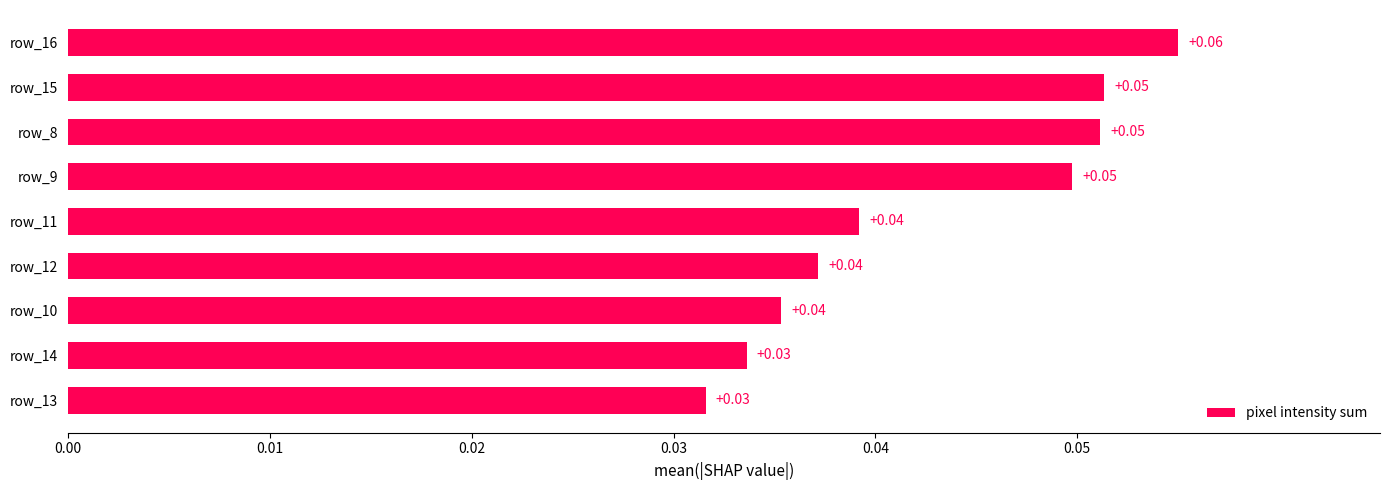

Between row_11 and row_9, which is larger?

row_9